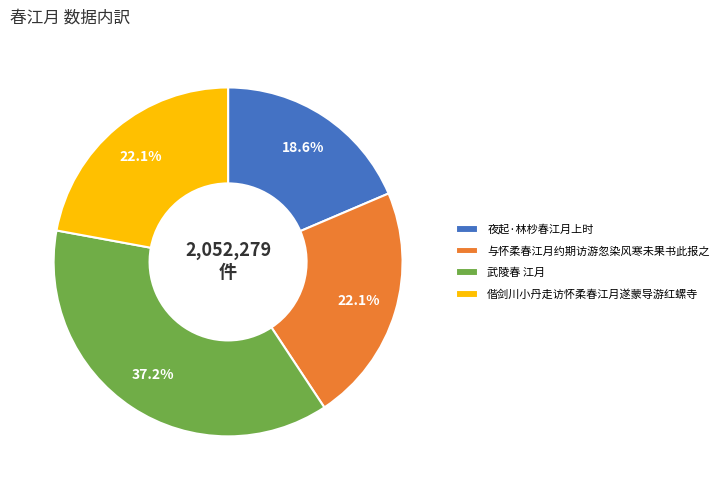

Which slice is the largest?

武陵春 江月